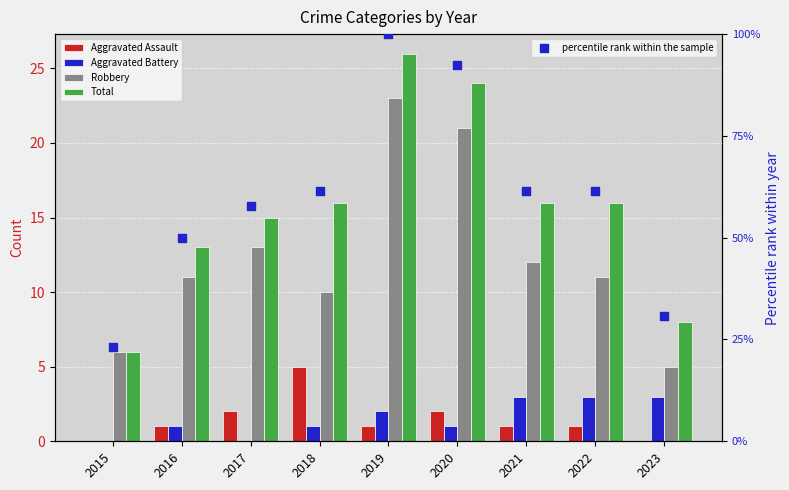

At which category is the sum across all series the highest?

2019